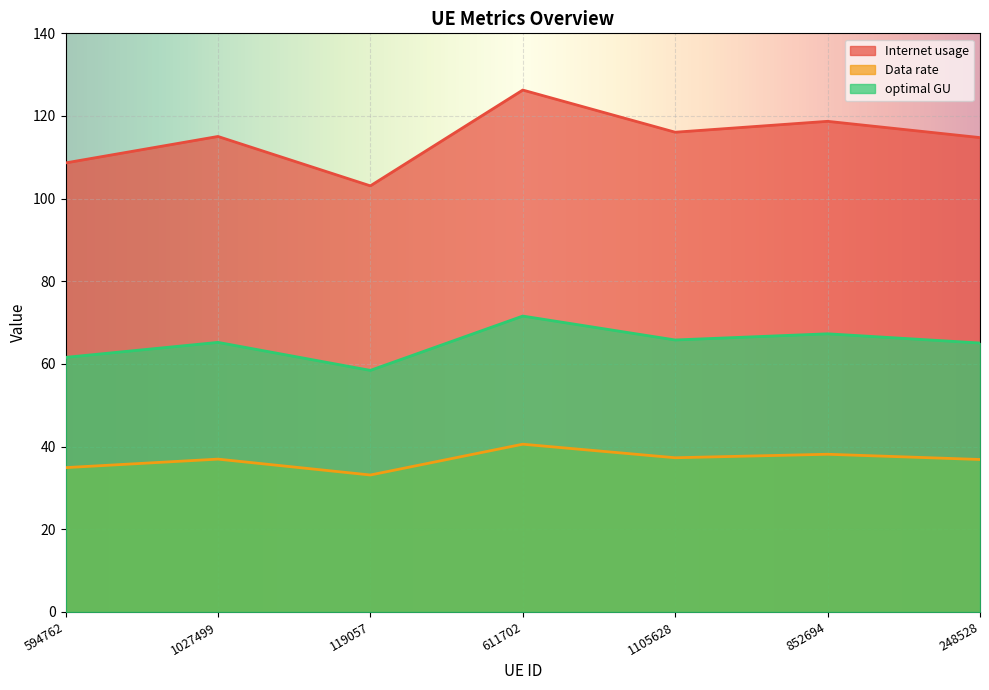

What is the value of the Internet usage point at the 6th from the left?

118.7